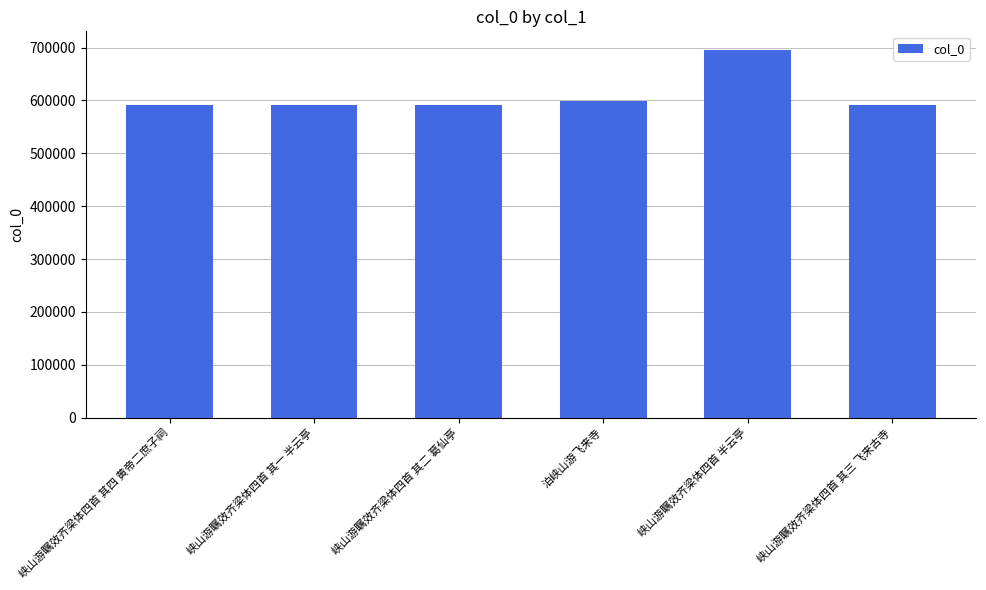

Does the chart contain any negative values?

No